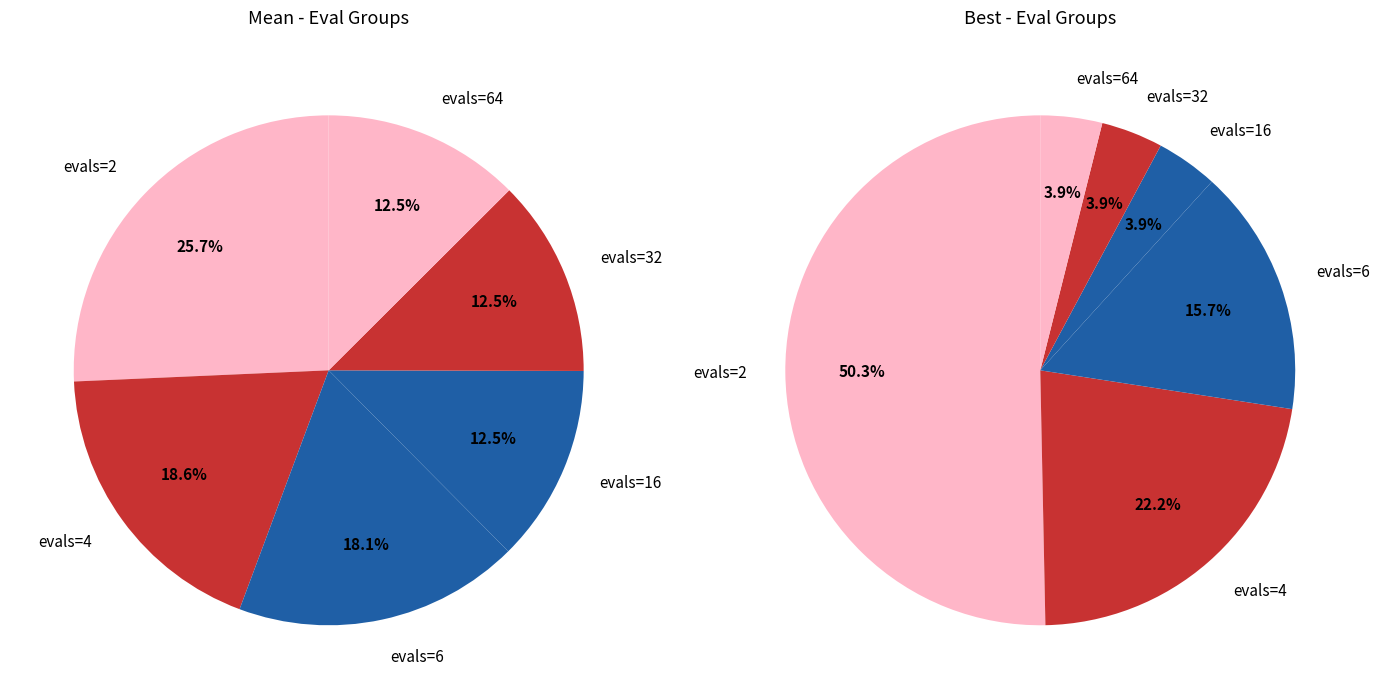

Is there any slice that represents more than half of the pie?

No